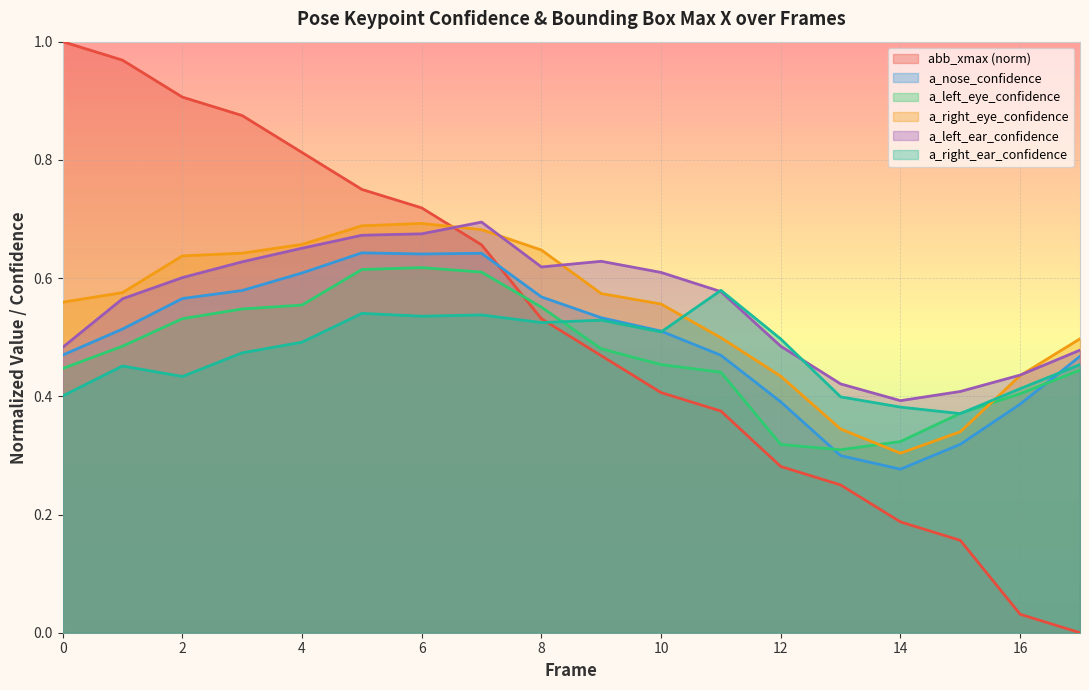

The a_left_ear_confidence series shows 0.2 at 14. True or false?

False